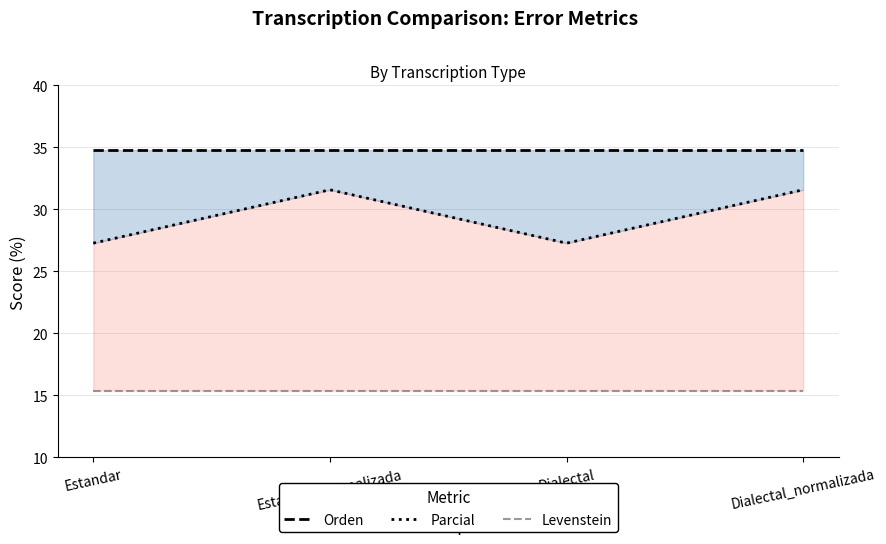

True or false: Levenstein and Parcial intersect in this chart.

False